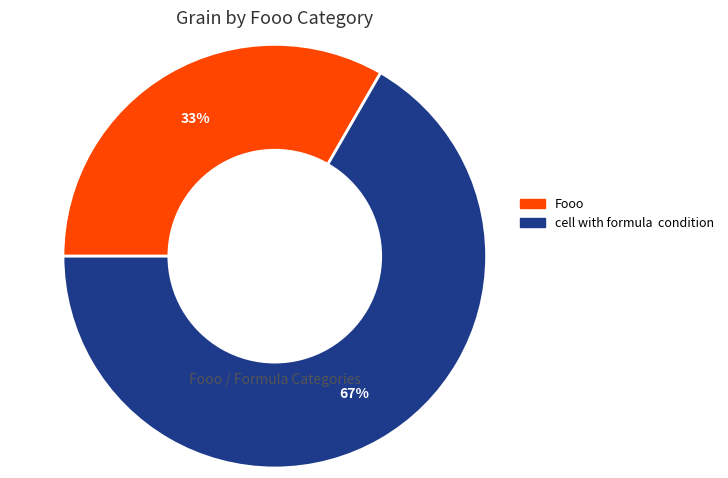

Does any single category account for the majority?

Yes